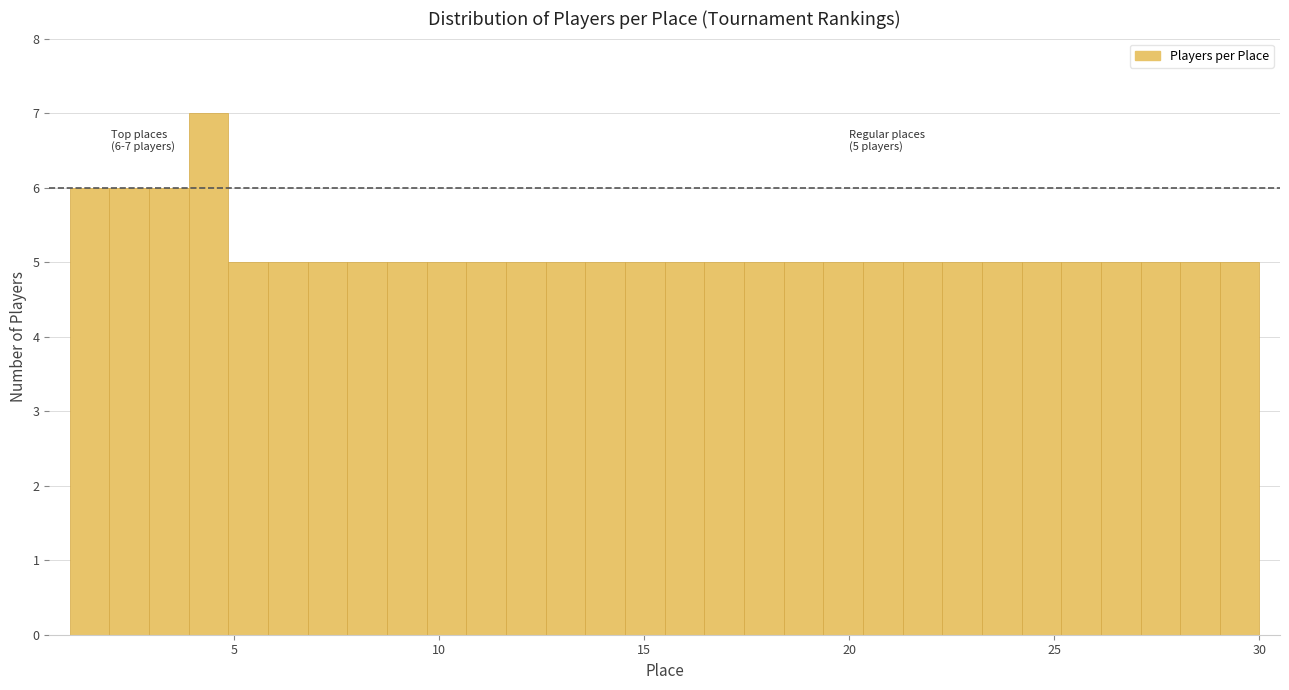

Read against the x-axis, roughly where is the centre of the tallest bar?

4.5